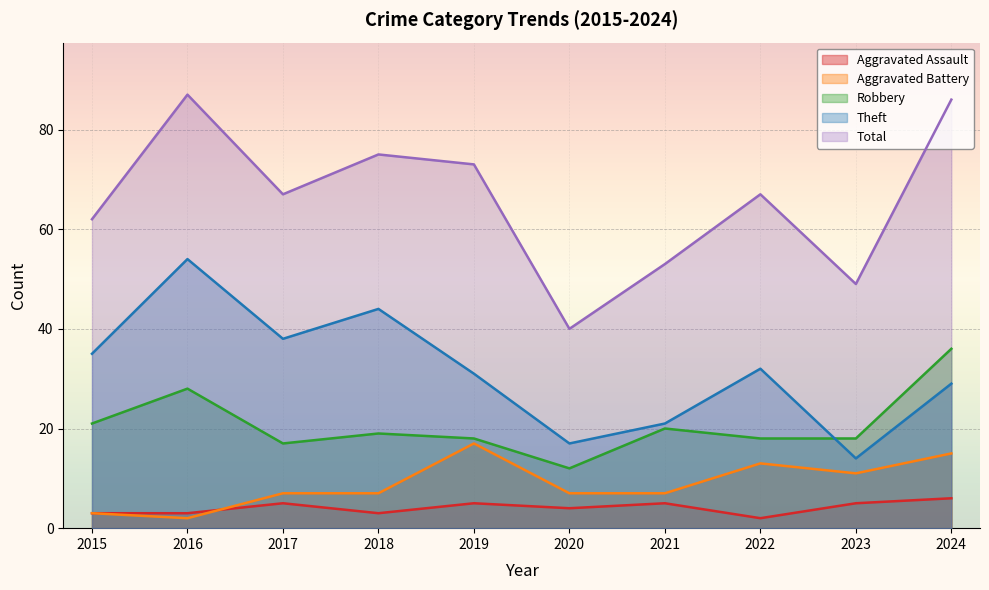

At how many categories does at least one series exceed 6?

10